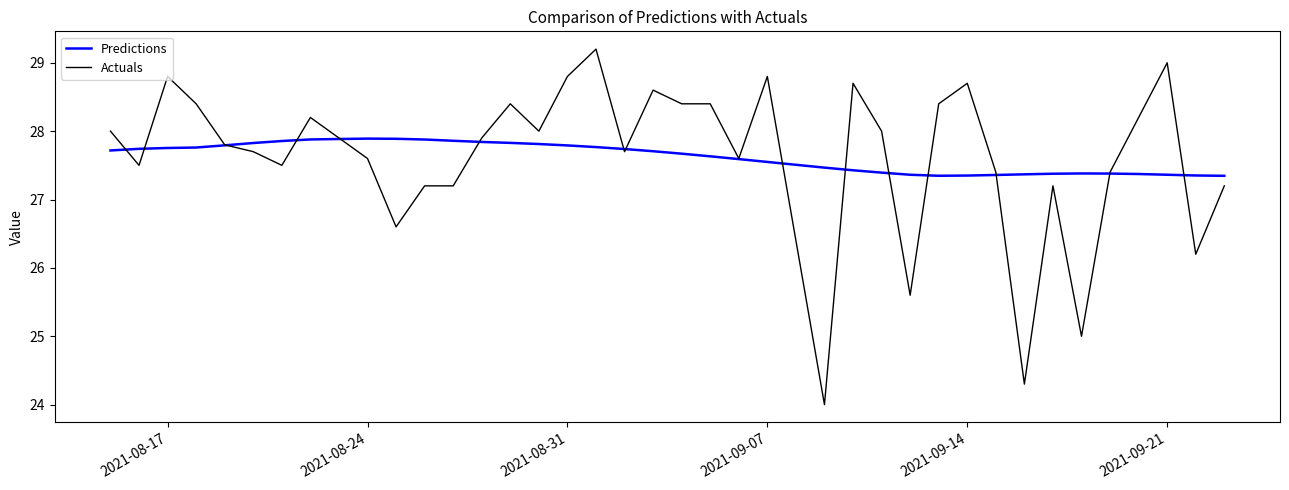

Rank the series by their maximum value, from highest to lowest.

Actuals, Predictions